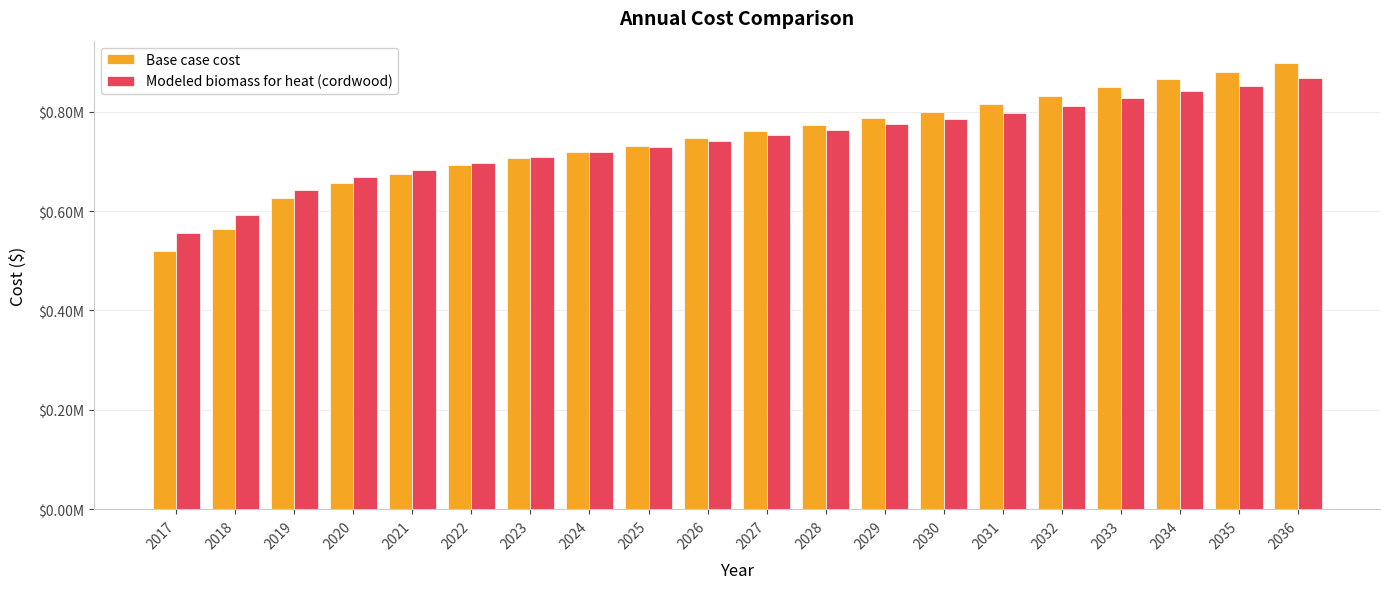

Reading right to left, extract all data points from this chart.

Base case cost: 897691.6	879497.7	866078.6	849288.5	831468.8	814917.7	798494.2	787858.4	772769.4	760041.7	746284.6	731514.3	717959.5	705610.3	692246.8	674629.2	656085.7	625686.6	564287.4	519571.9
Modeled biomass for heat (cordwood): 867473.2	852090.8	840790.8	826668.2	811710.6	797862.0	784159.0	775376.0	762867.7	752385.7	741071.3	728941.3	717870.4	707849.2	697012.8	682653.6	668100.4	643133.0	592329.5	555575.7